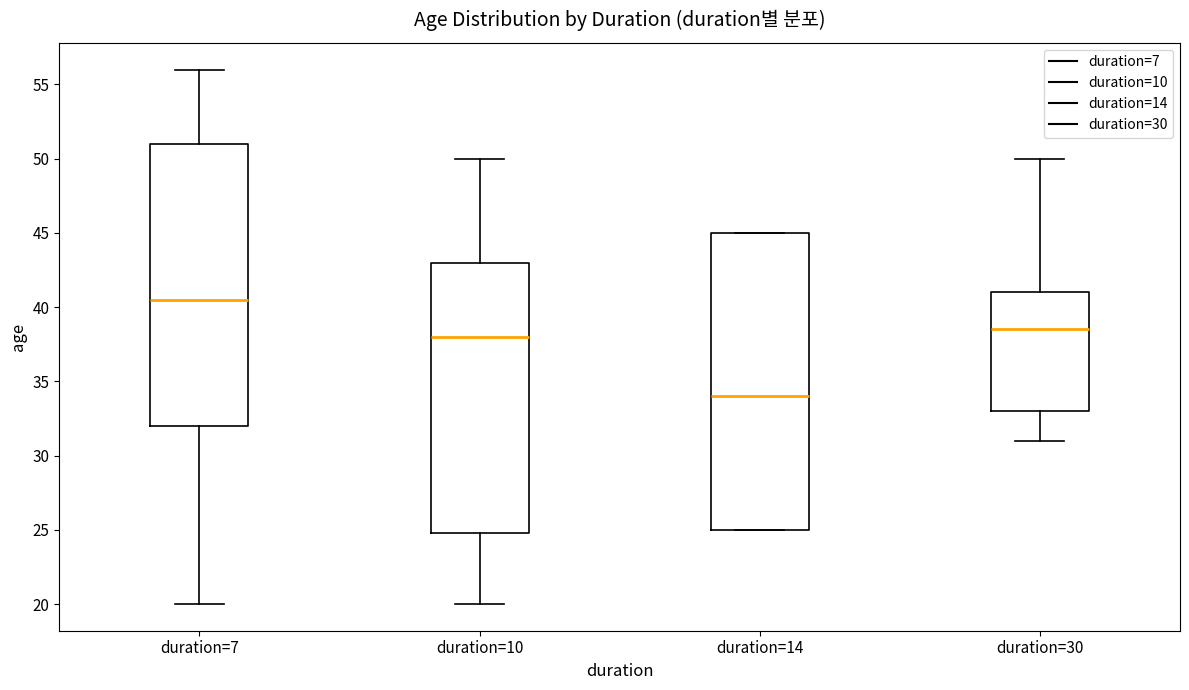

Reading left to right, read every box against the y-axis: the position of its median line, the range the box covers, and the ends of its whiskers. The values are not printed on the chart, so give them approximately, as read against the axis.

duration=7: median 40.5, box 32.0 to 51.0, whiskers 20.0 to 56.0
duration=10: median 38.0, box 25.0 to 43.0, whiskers 20.0 to 50.0
duration=14: median 34.0, box 25.0 to 45.0, whiskers 25.0 to 45.0
duration=30: median 38.5, box 33.0 to 41.0, whiskers 31.0 to 50.0